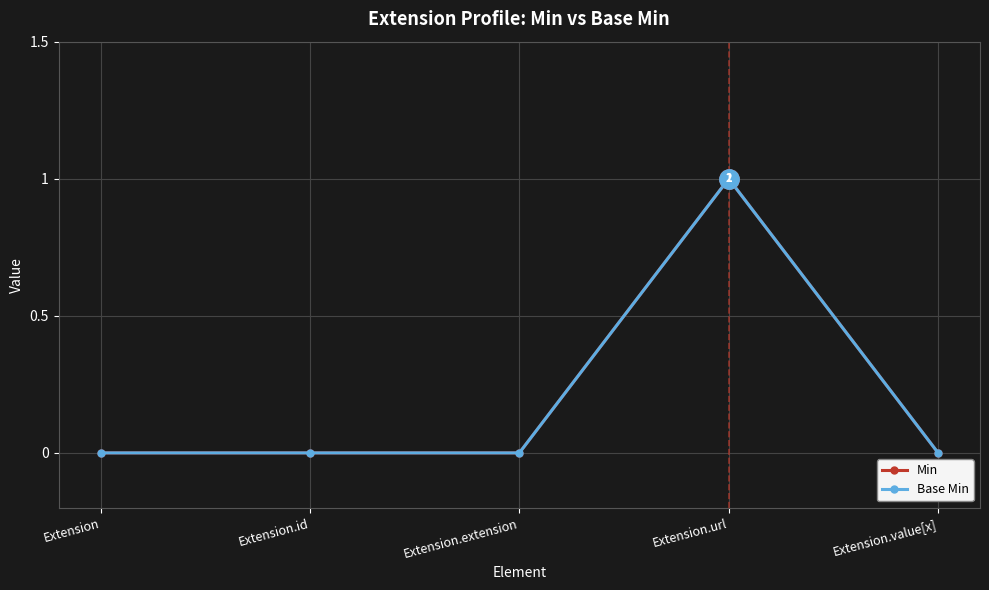

Is this an area chart (filled region under the line)?

No